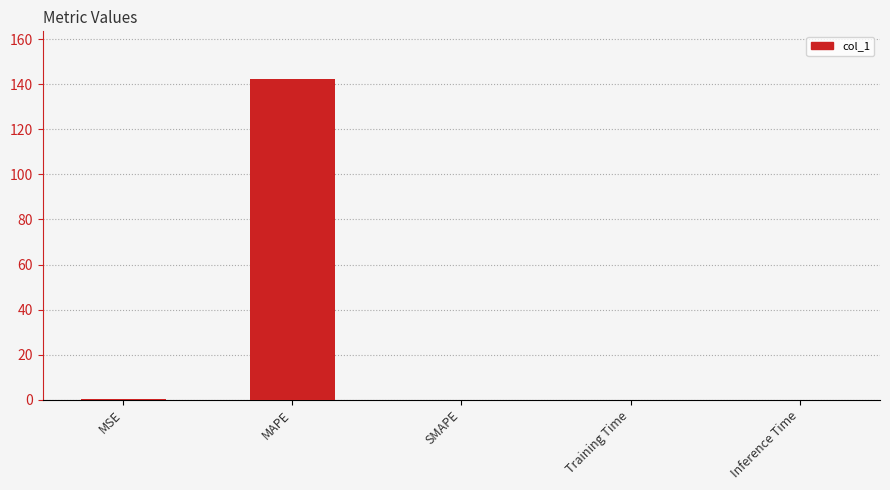

Which label corresponds to the largest value in the chart?

MAPE